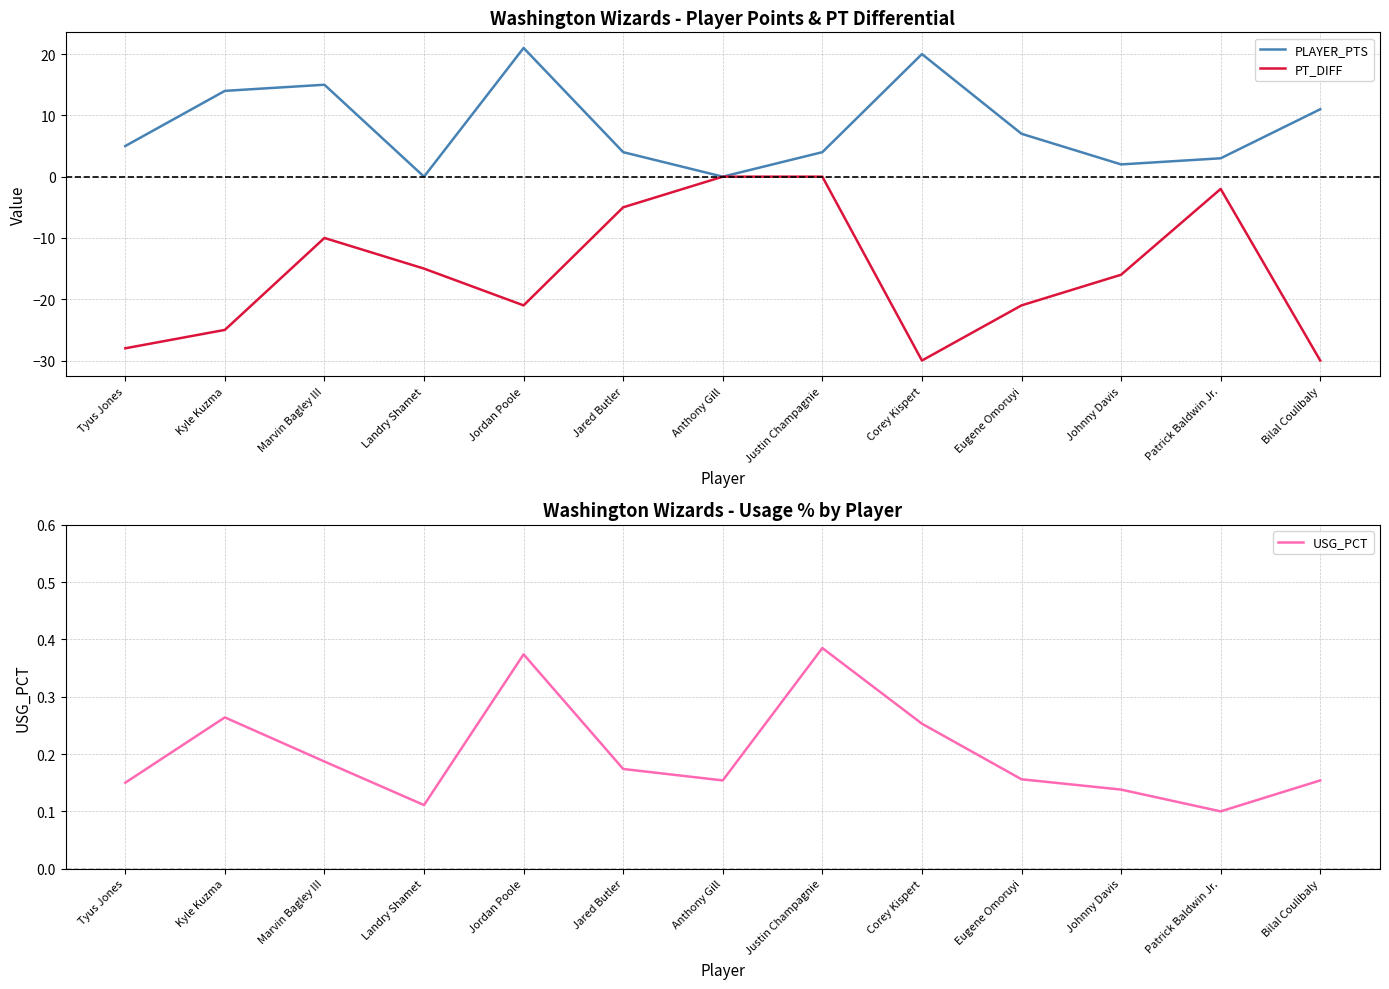

At Corey Kispert, list the series in order from largest to smallest.

PLAYER_PTS, USG_PCT, PT_DIFF